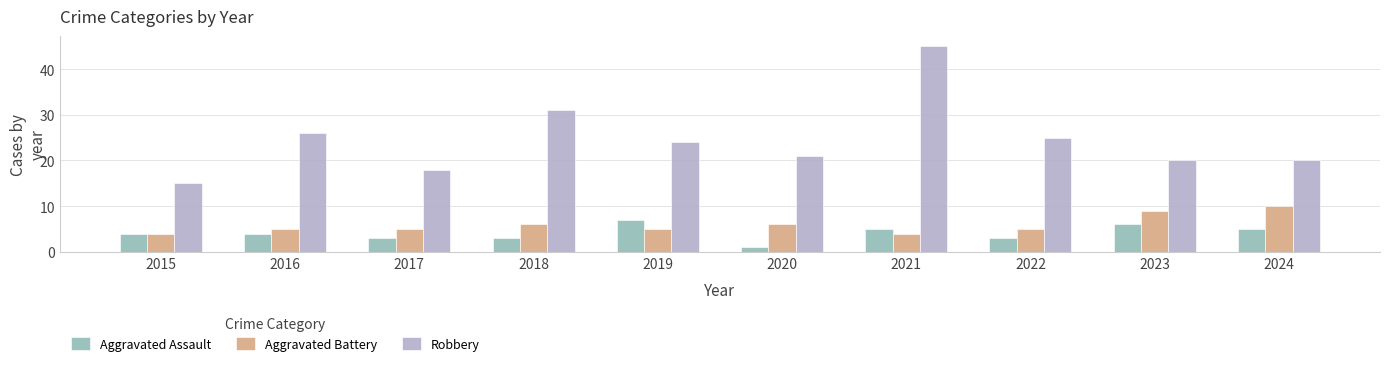

What is the value of the Aggravated Assault bar at the 8th from the left?

3